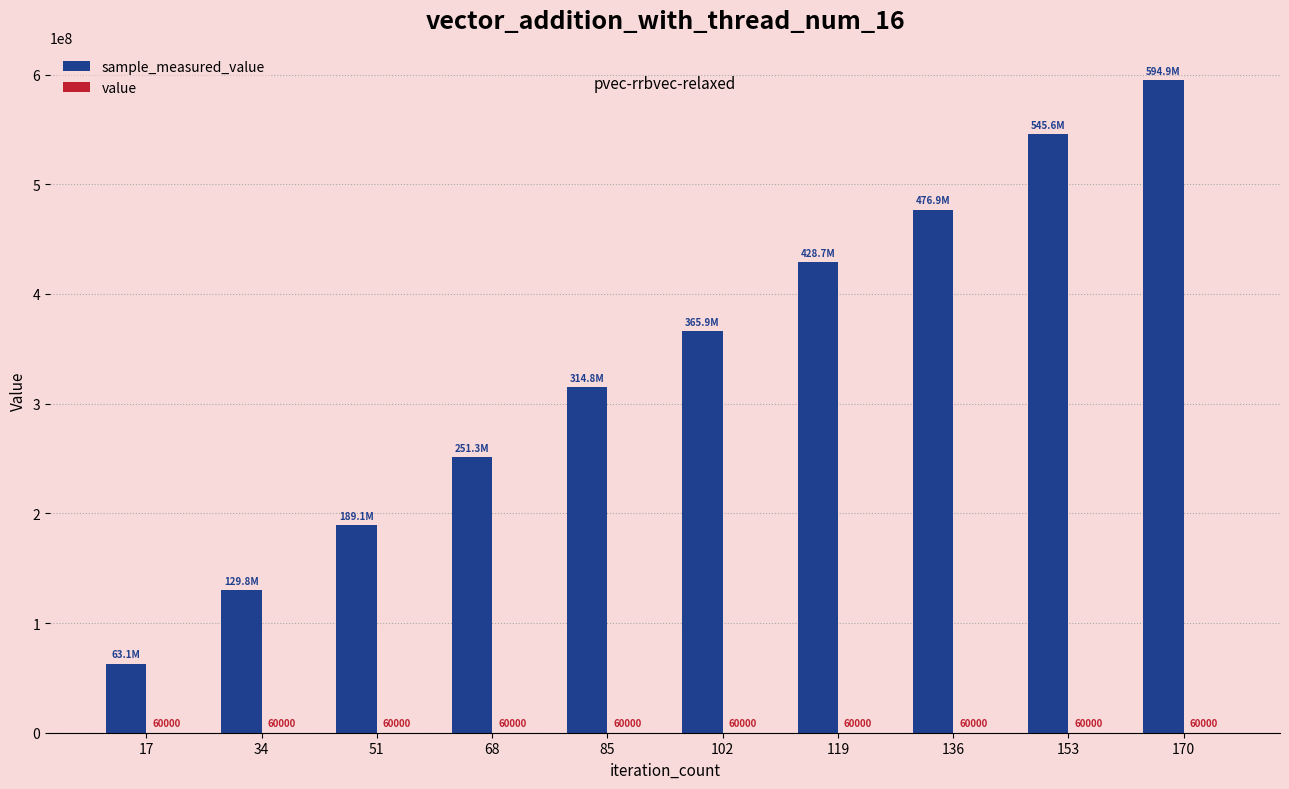

Are the bars horizontal?

No